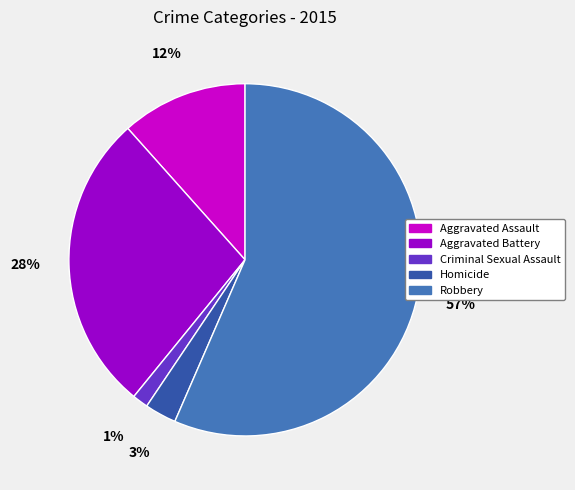

Rank the categories by value from lowest to highest.

Criminal Sexual Assault, Homicide, Aggravated Assault, Aggravated Battery, Robbery